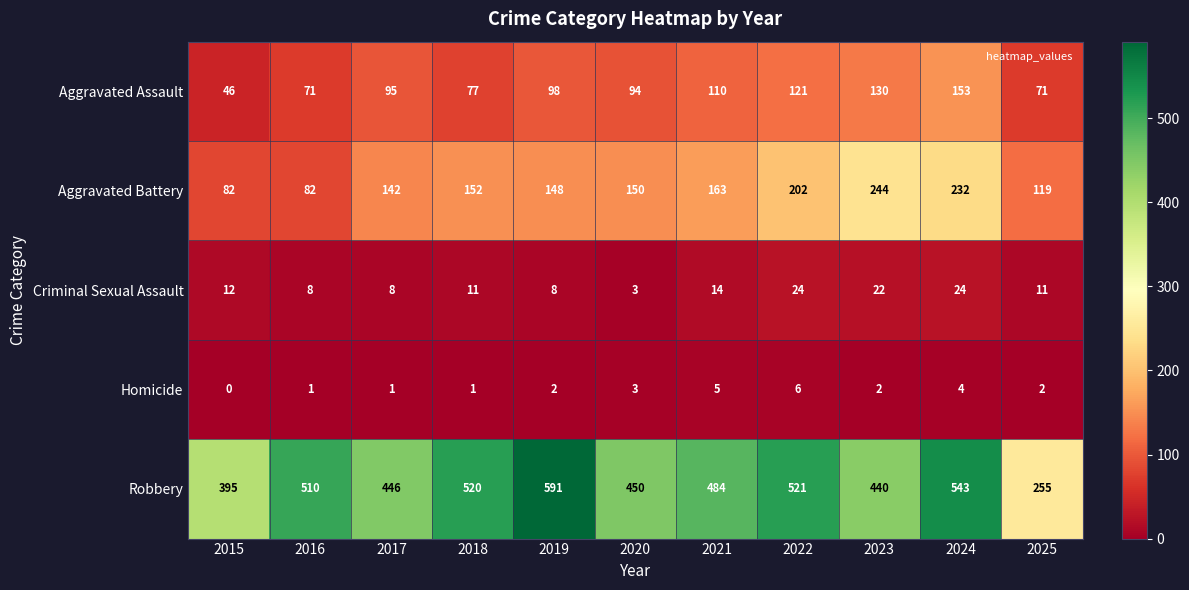

The value of Robbery at 2016 is 510. True or false?

True